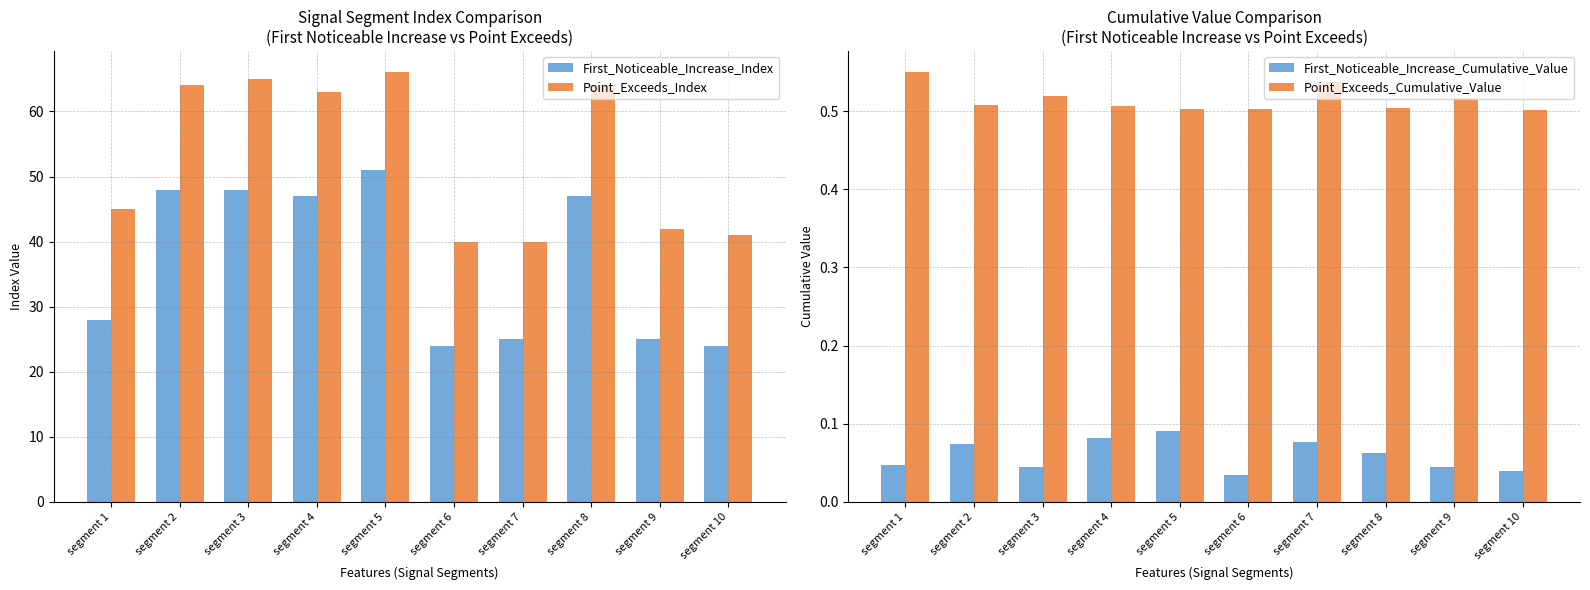

What is the sum of the First_Noticeable_Increase_Cumulative_Value values at segment 3 and segment 9?

0.1